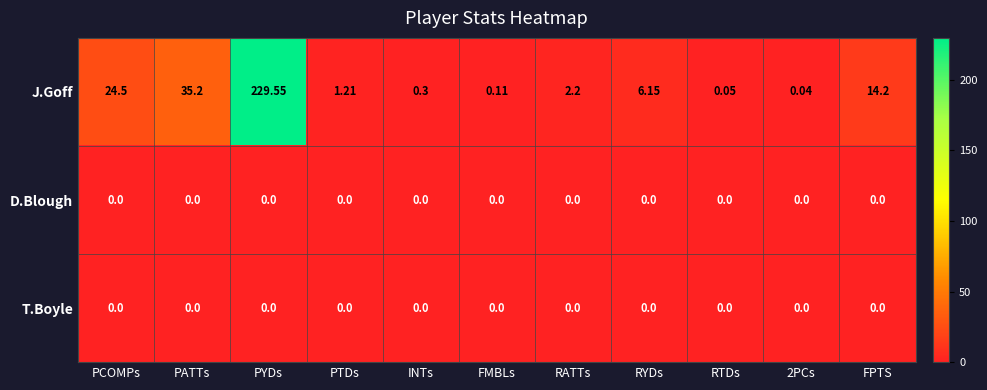

At which label is J.Goff closest to 114?

PATTs